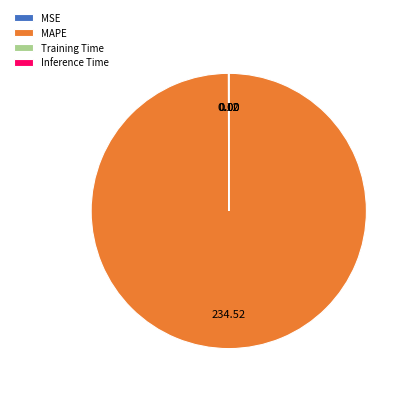

What is the largest slice in the pie chart?

MAPE